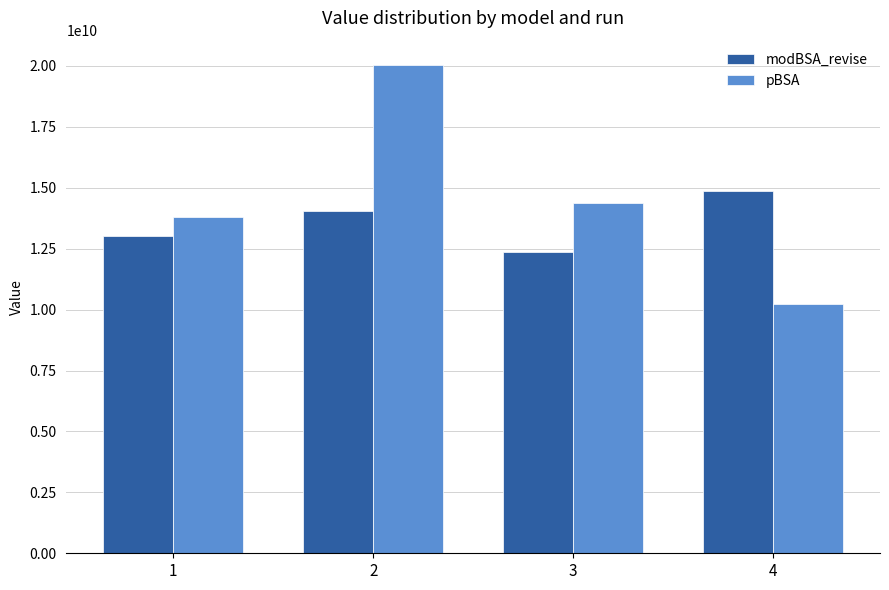

Which series has the widest spread of values?

pBSA